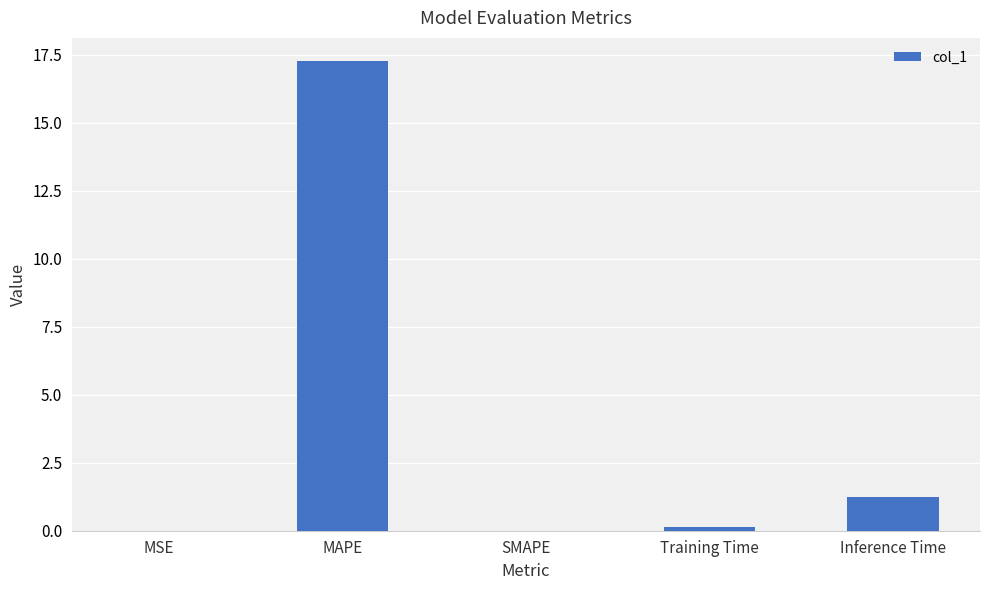

Between Inference Time and Training Time, which is larger?

Inference Time